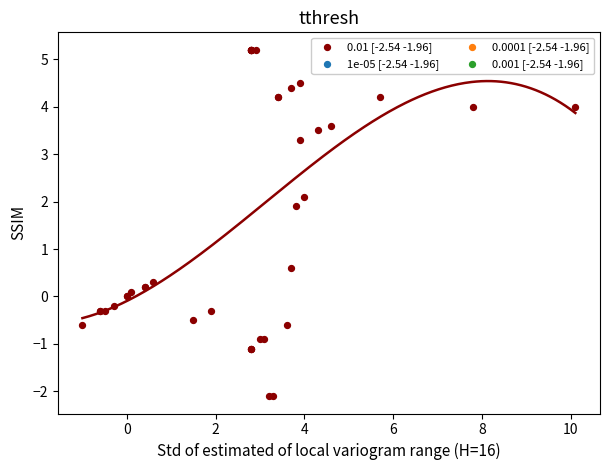

What Y value in the scatter plot is closest to 1?

0.6